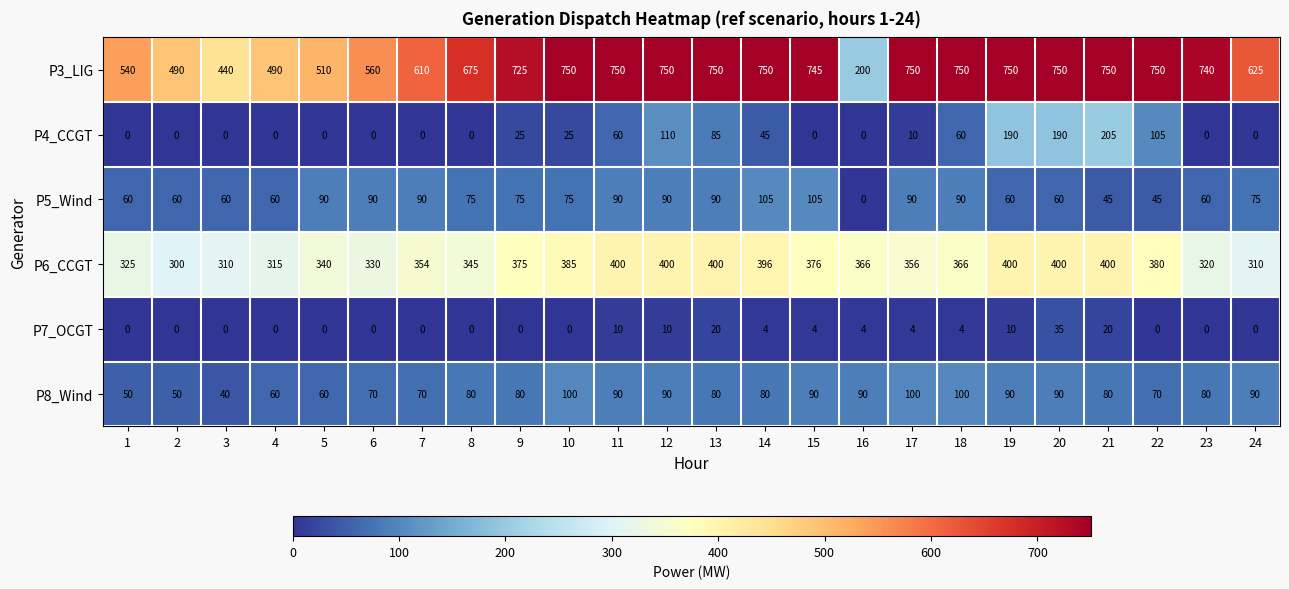

How many series are shown in this chart?

6